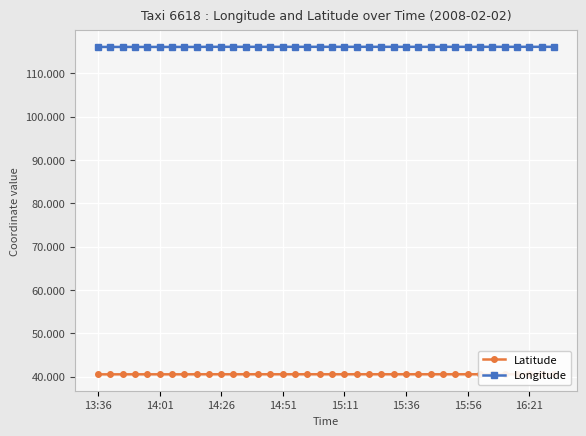

Which series has the largest range (max minus min)?

Longitude